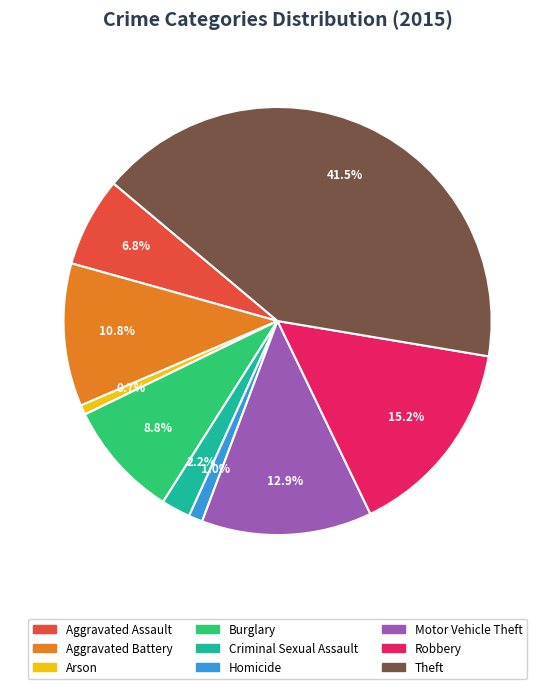

Does Homicide account for over 50% of the chart?

No